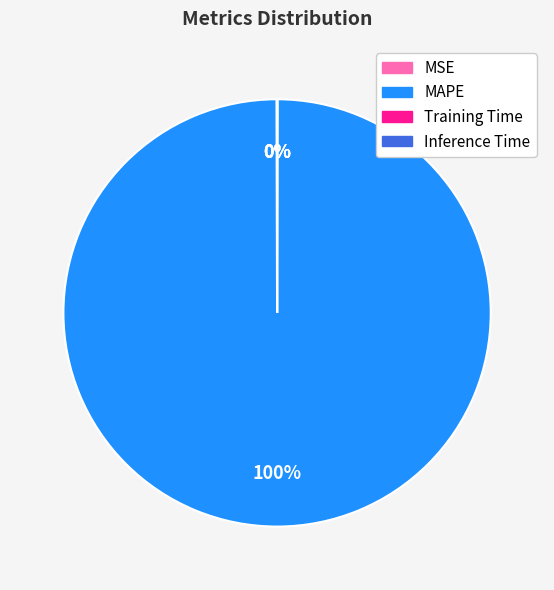

The MAPE slice represents 100% of the pie. True or false?

True